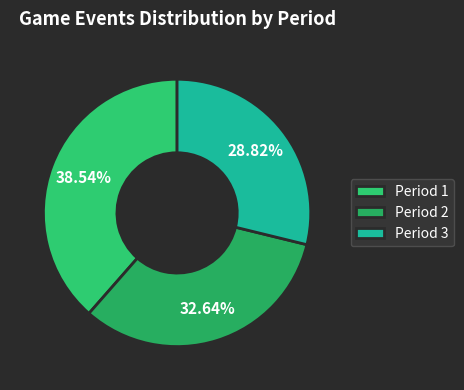

Is Period 1 the majority of the pie?

No